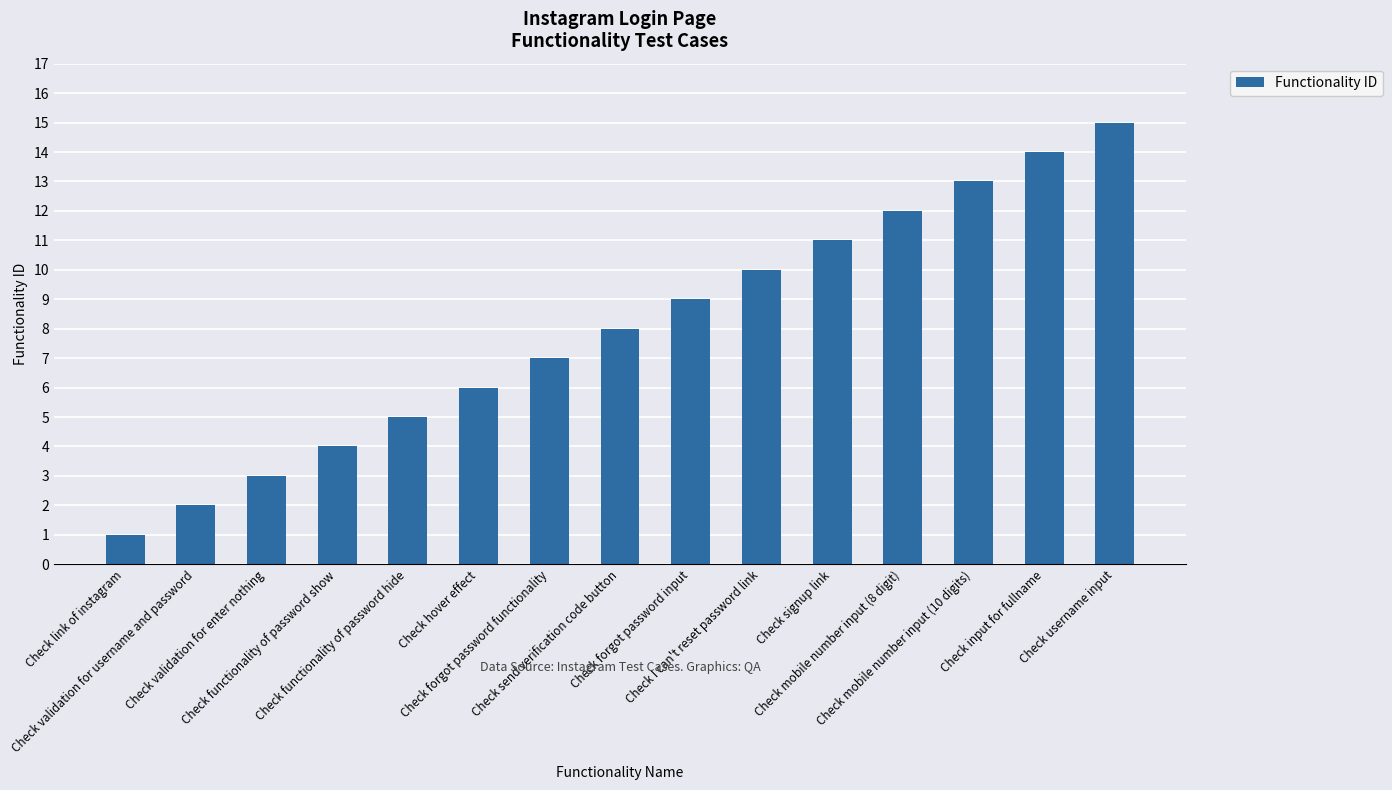

How many values are below 8?

7